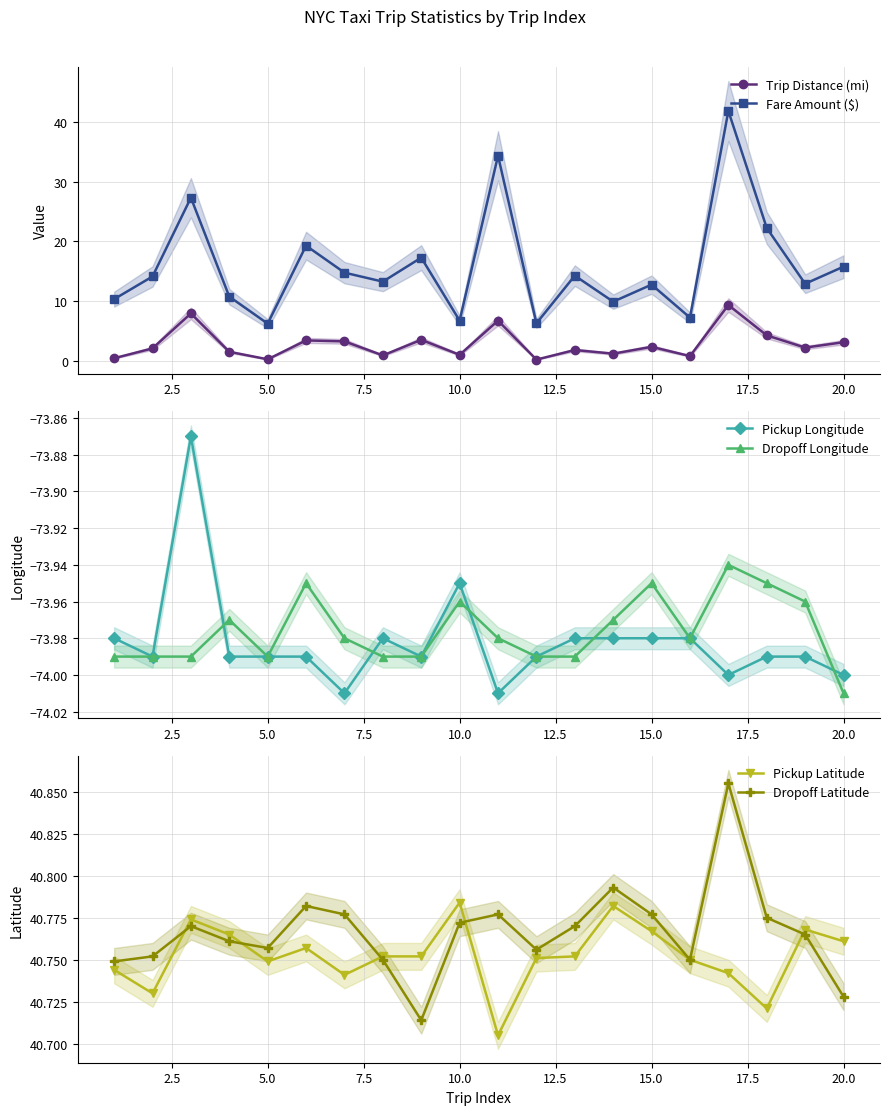

Does the chart display data point markers on the line(s)?

Yes